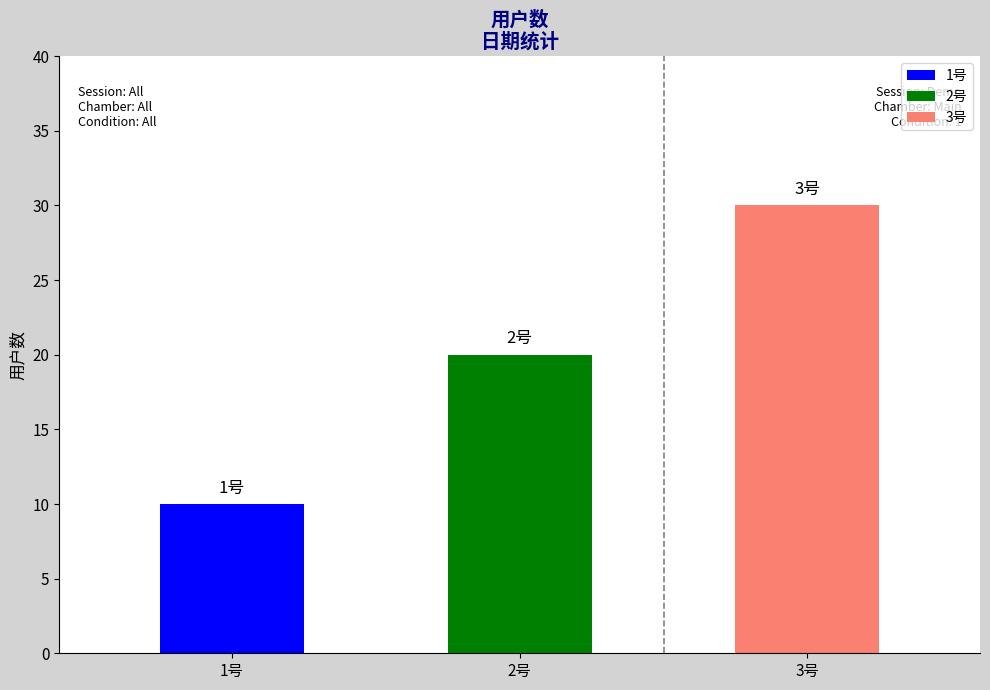

Reading left to right, list all the values displayed in this chart.

1号=10	2号=20	3号=30